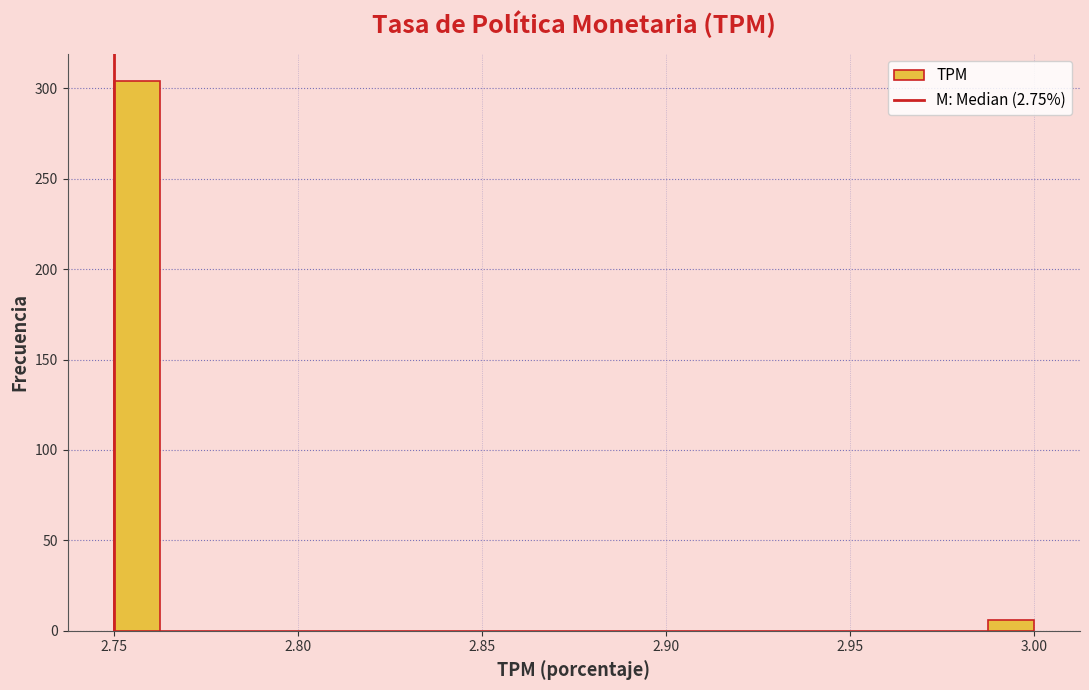

Read against the x-axis, roughly where is the centre of the tallest bar?

2.755